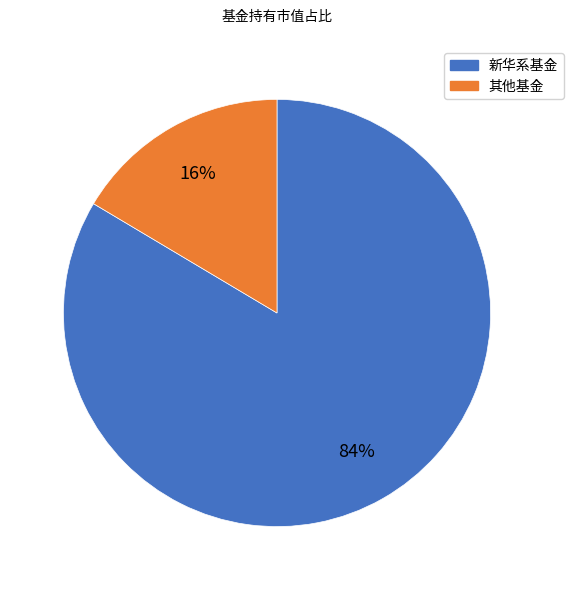

Is the sum of 新华系基金 and 其他基金 greater than half?

Yes